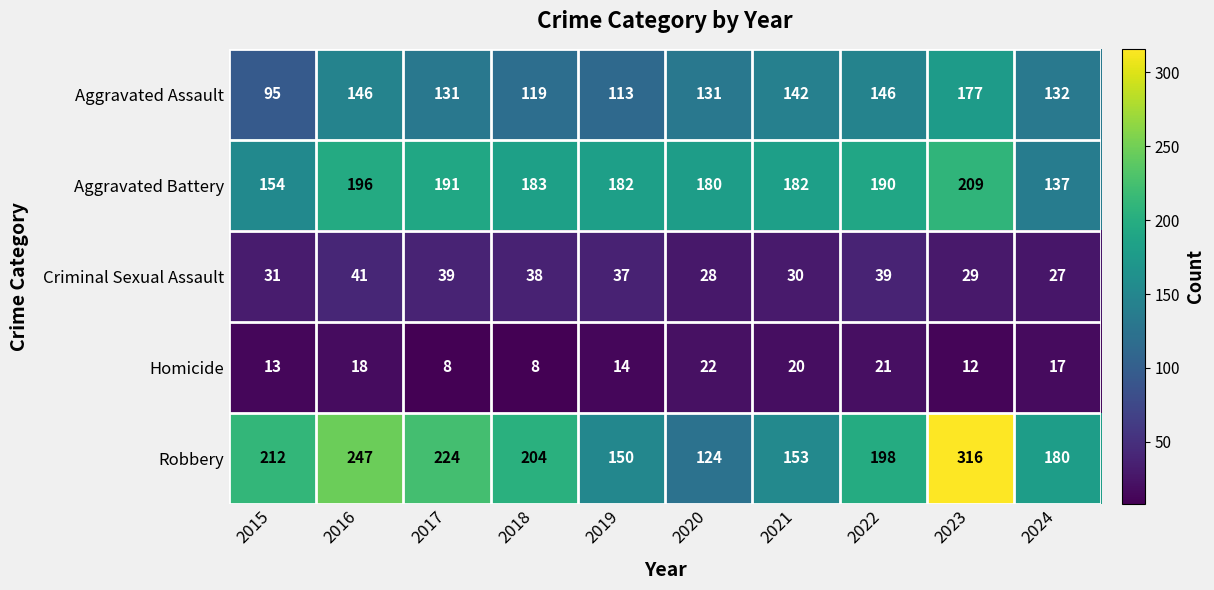

List the labels in order of Robbery value, largest first.

2023, 2016, 2017, 2015, 2018, 2022, 2024, 2021, 2019, 2020